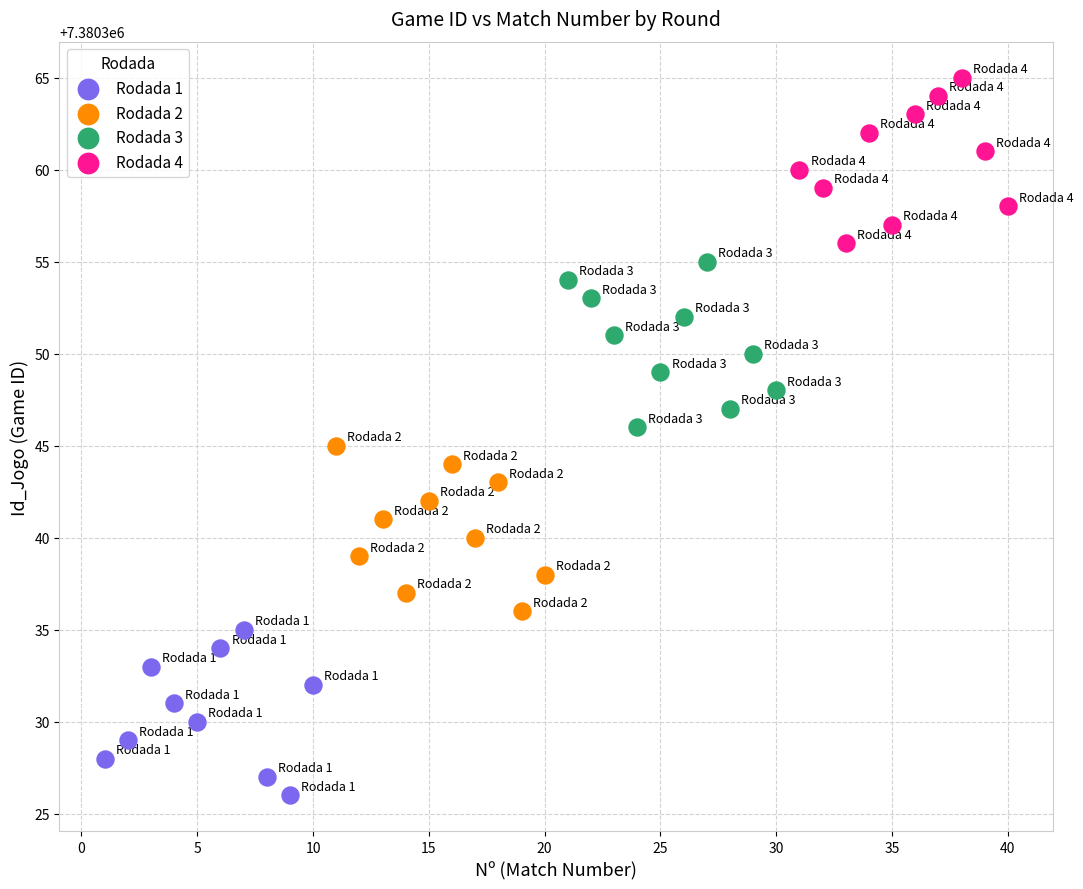

What are all the series names shown in the legend?

Rodada 1, Rodada 2, Rodada 3, Rodada 4